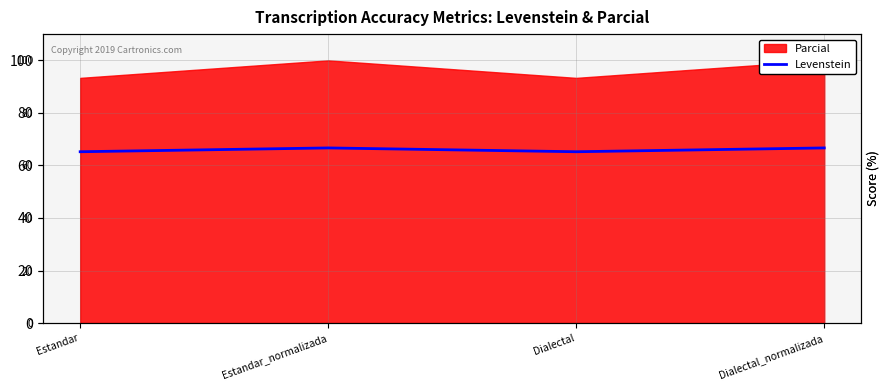

How many lines are shown in the chart?

1